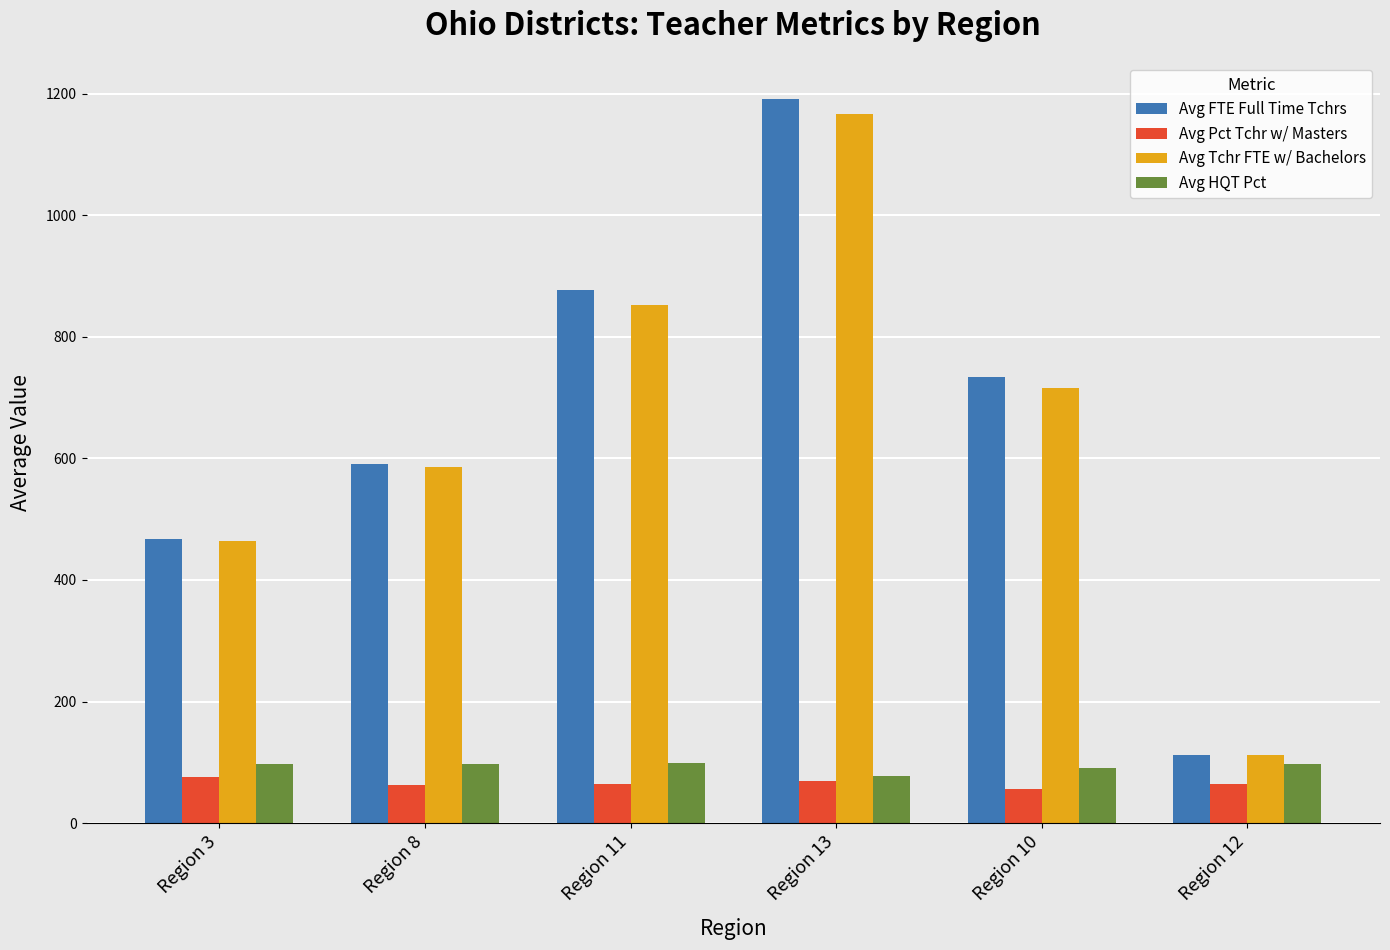

Where does the Avg Tchr FTE w/ Bachelors series first go above 715?

Region 11